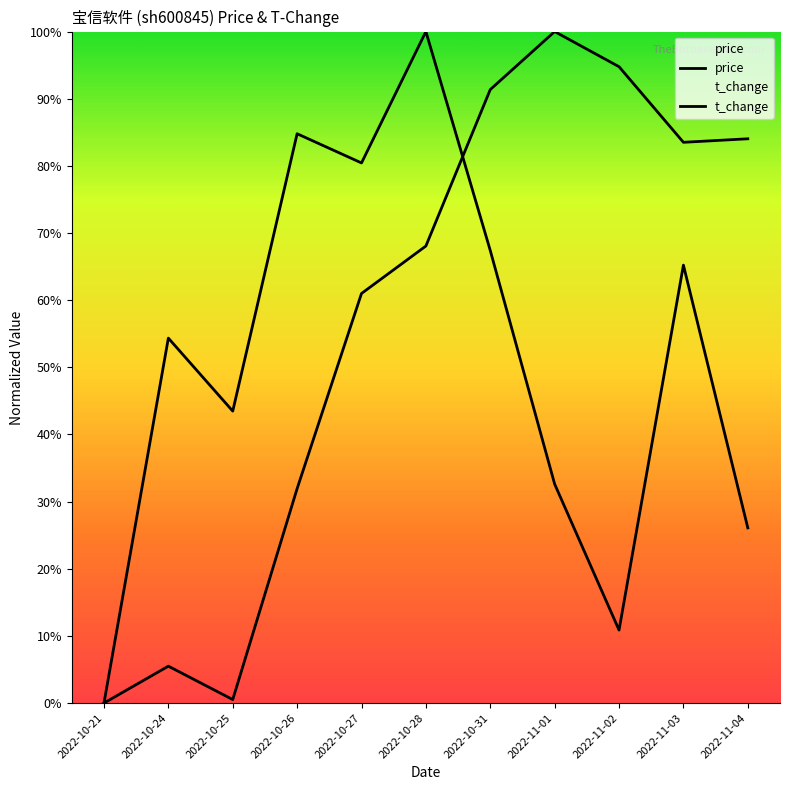

Which series ends up on top after the final intersection of t_change and price?

price